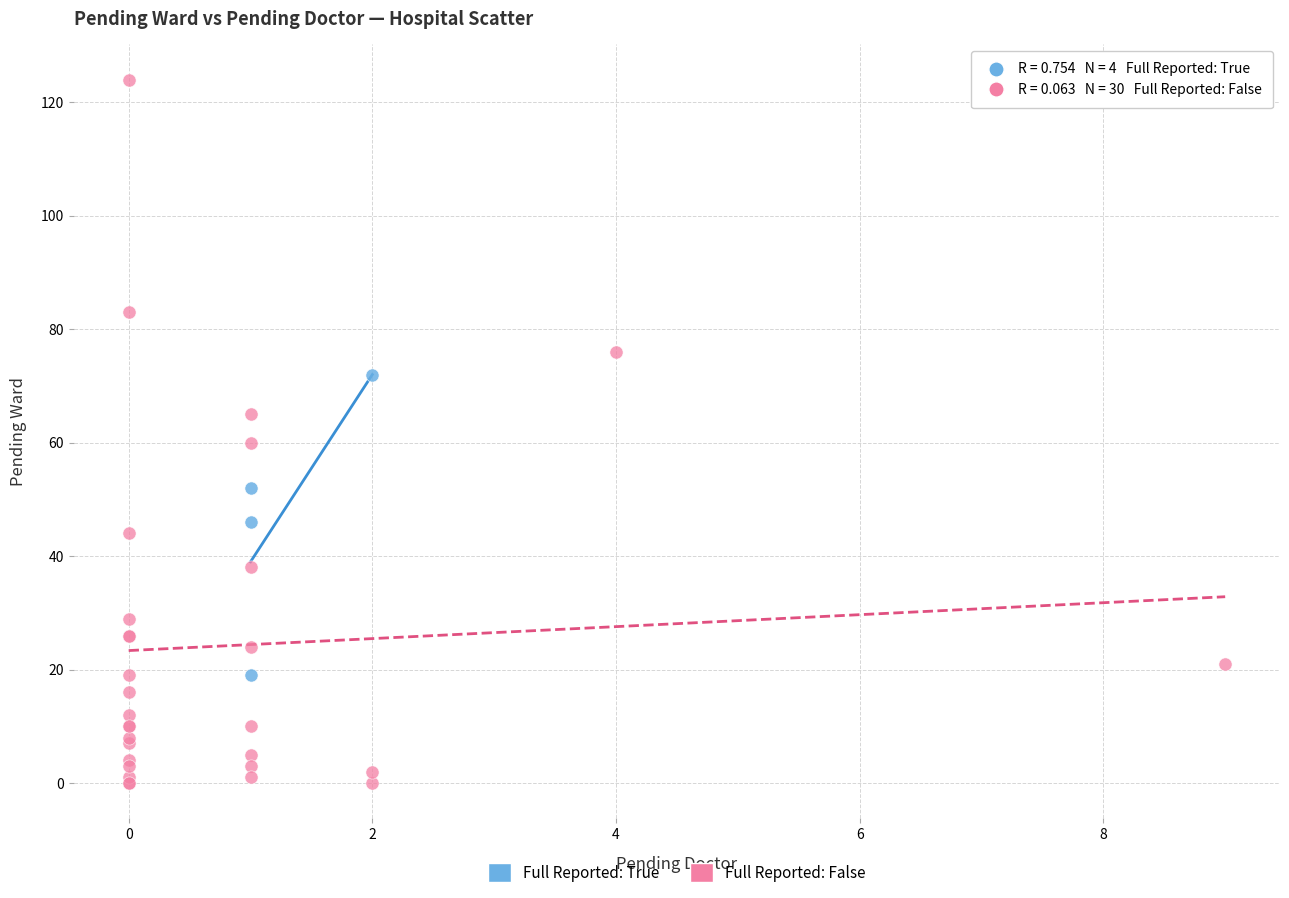

Which series reaches the maximum Y coordinate?

Full Reported: False